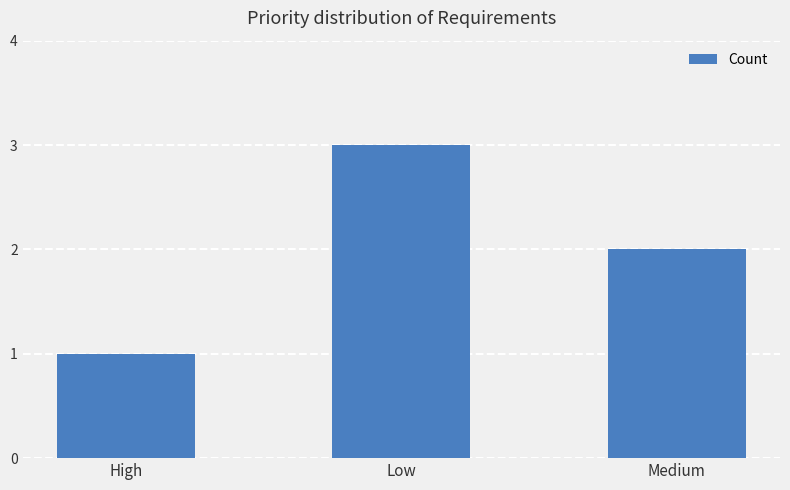

What is the difference between the maximum and minimum values?

2